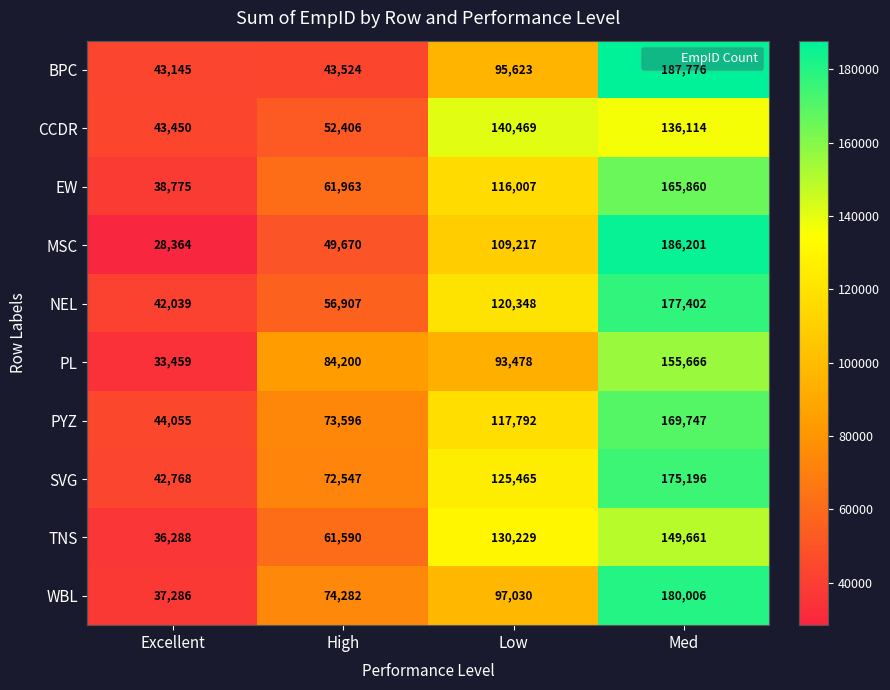

The value of TNS at Excellent is 24870. True or false?

False